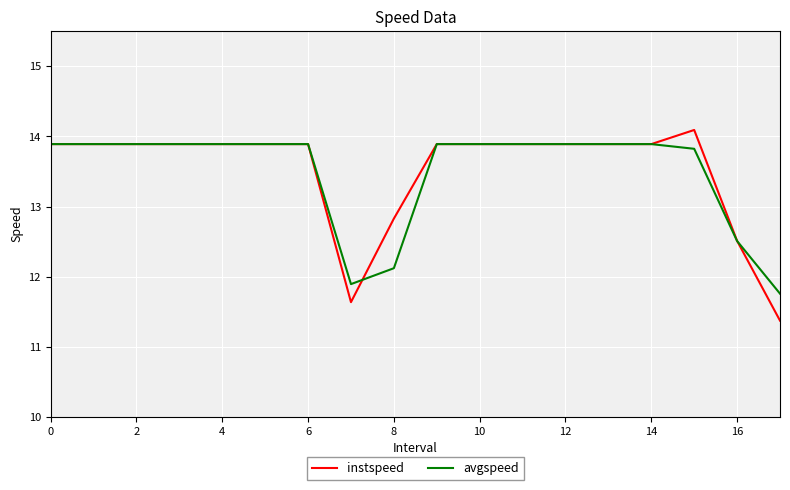

What is the lowest value of the avgspeed series?

11.8